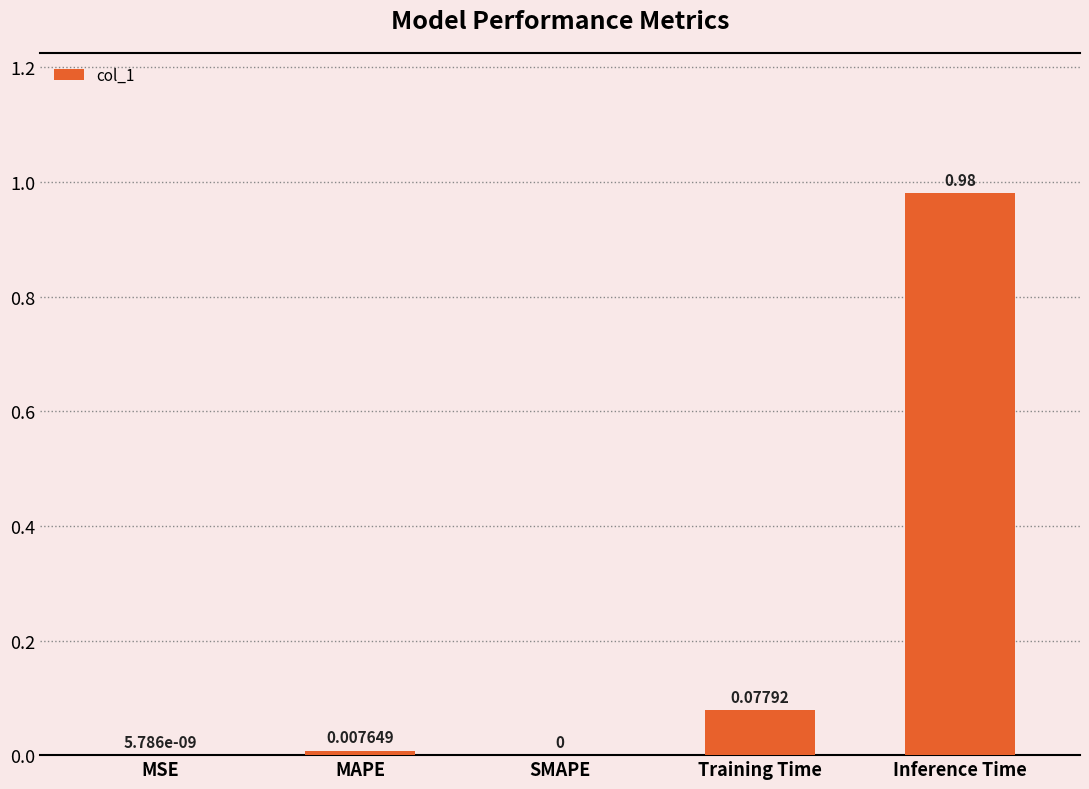

Which label corresponds to the largest value in the chart?

Inference Time